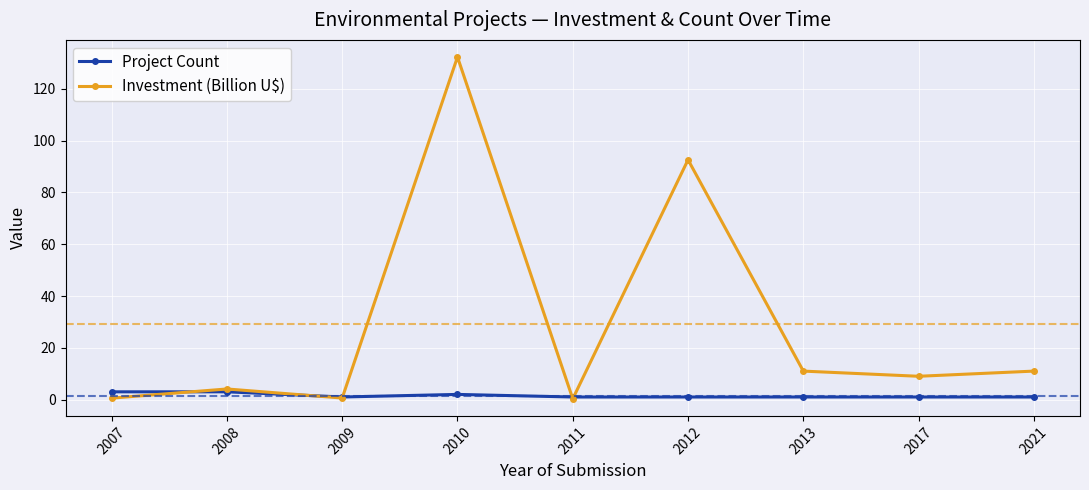

Where is Investment (Billion U$) nearest to the value 66?

2012